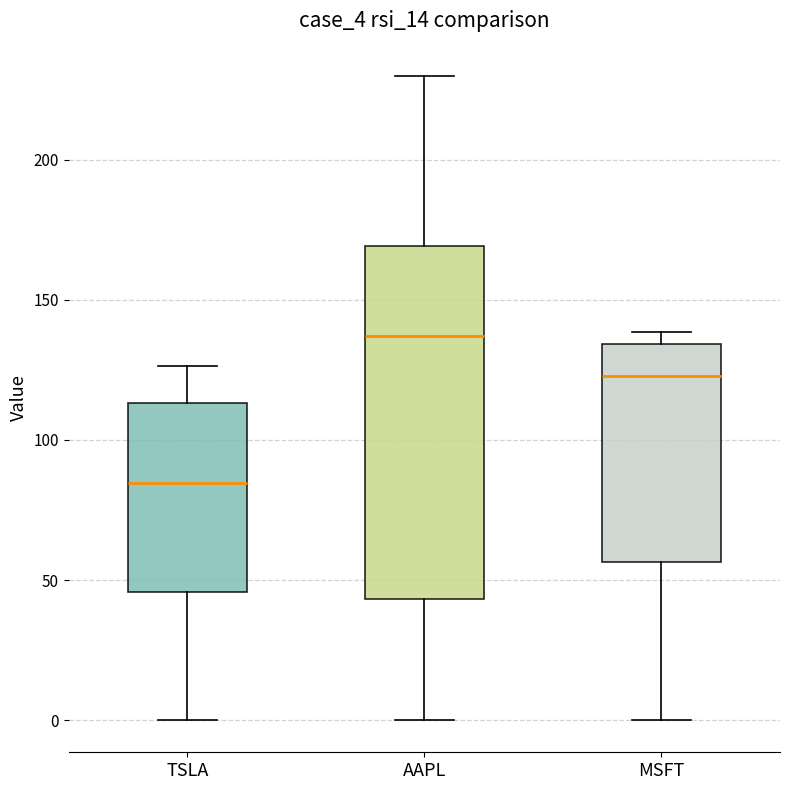

Reading left to right, read every box against the y-axis: the position of its median line, the range the box covers, and the ends of its whiskers. The values are not printed on the chart, so give them approximately, as read against the axis.

TSLA: median 85, box 45 to 115, whiskers 0 to 125
AAPL: median 135, box 45 to 170, whiskers 0 to 230
MSFT: median 125, box 55 to 135, whiskers 0 to 140